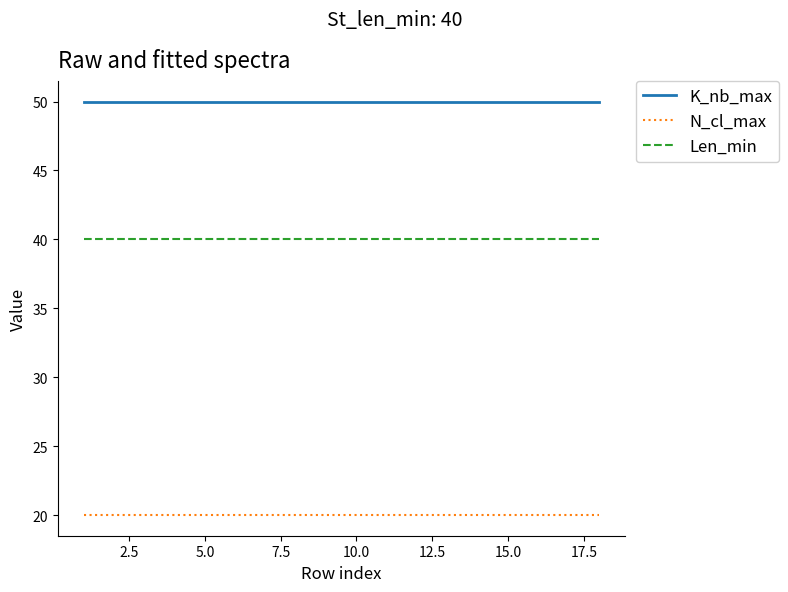

True or false: Len_min and N_cl_max intersect in this chart.

False